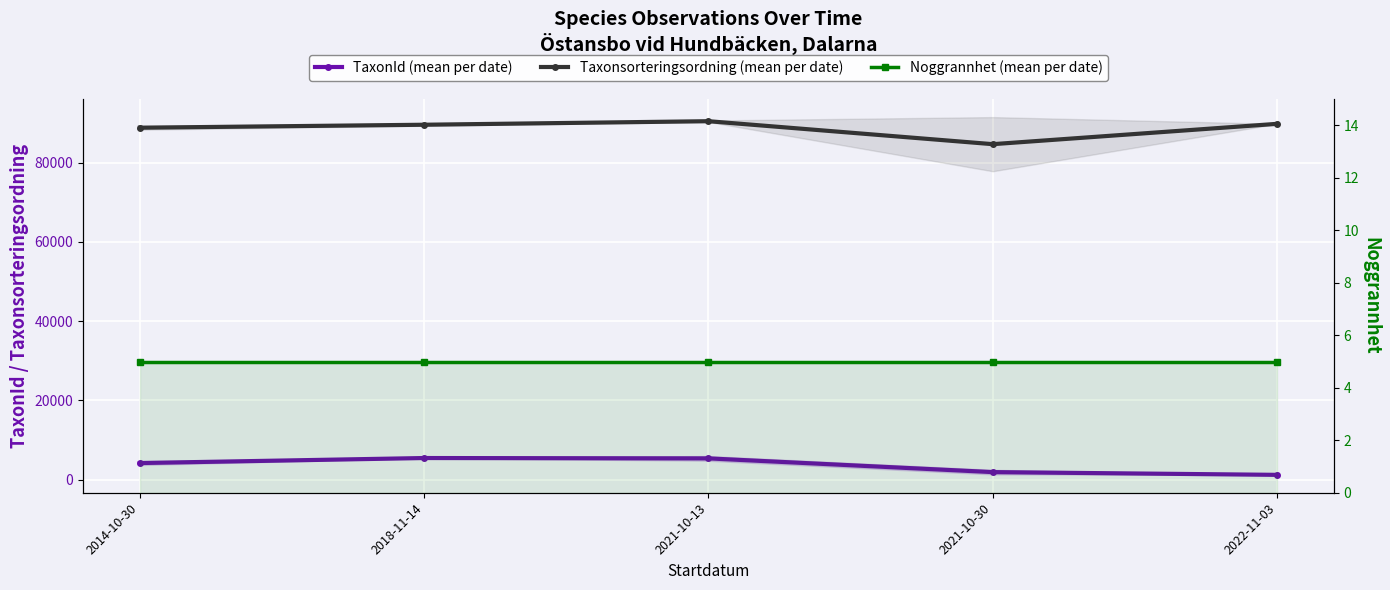

True or false: Taxonsorteringsordning (mean per date) and Noggrannhet (mean per date) cross at least once.

False